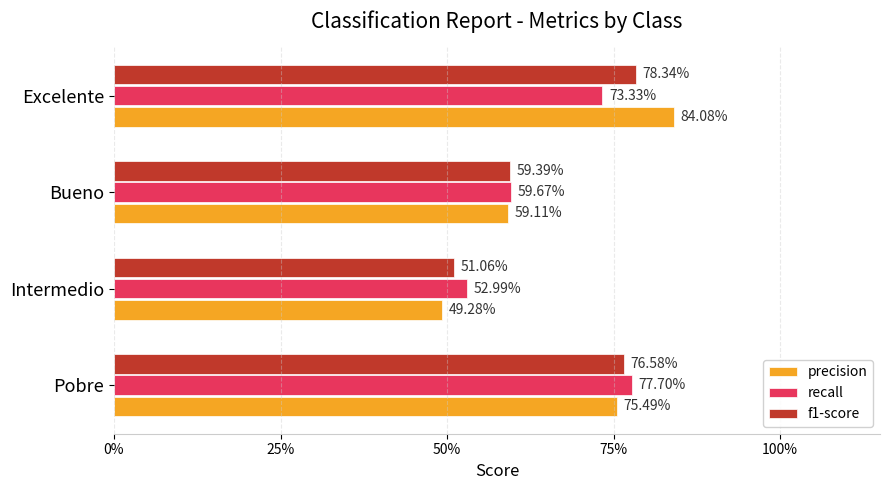

What are all the series names shown in the legend?

precision, recall, f1-score